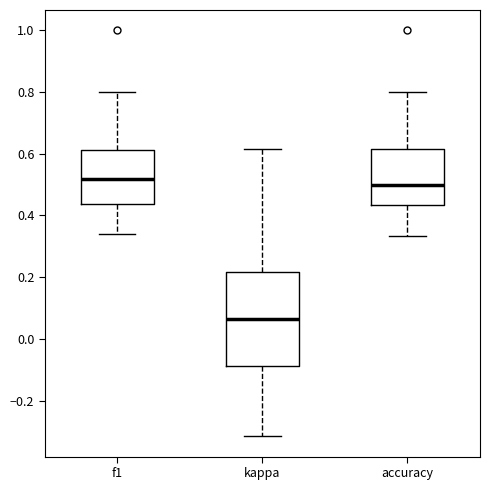

Comparing the boxes themselves (not the whiskers), which one is the tallest?

kappa